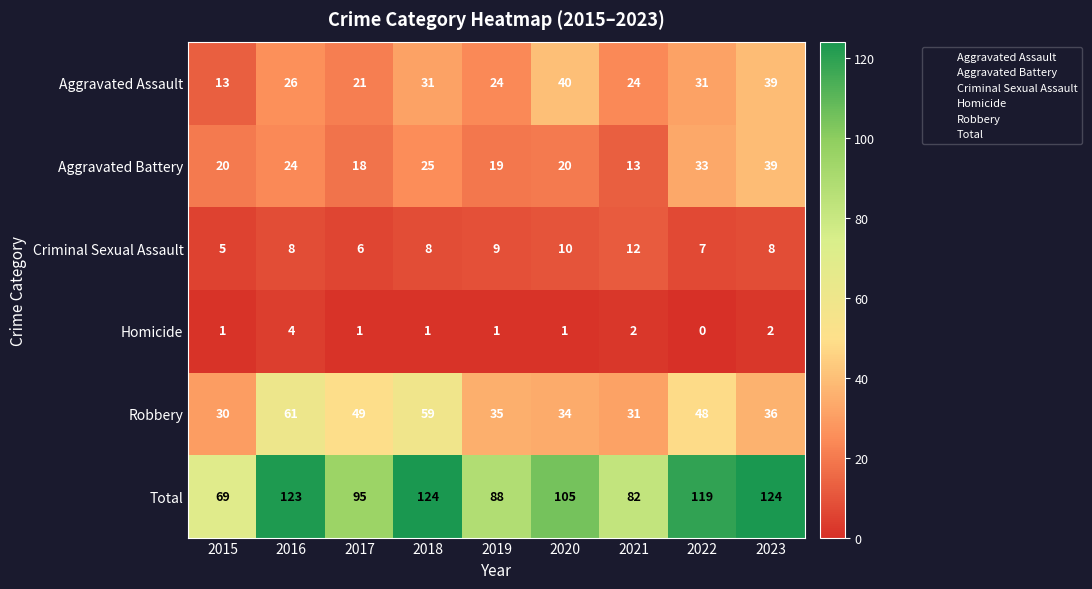

At how many categories does at least one series exceed 104?

5